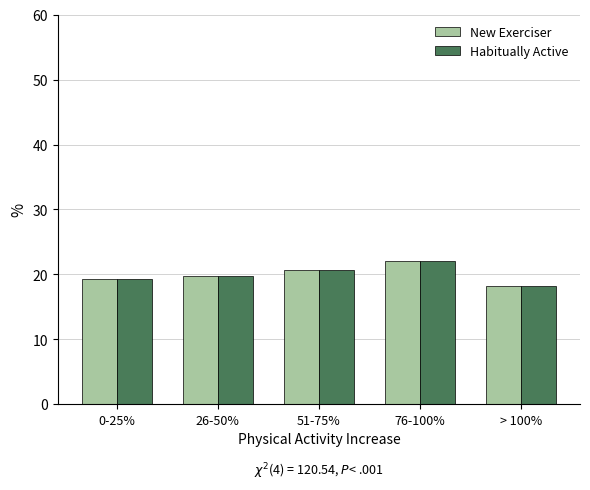

The value of Habitually Active at 0-25% is 12.2. True or false?

False